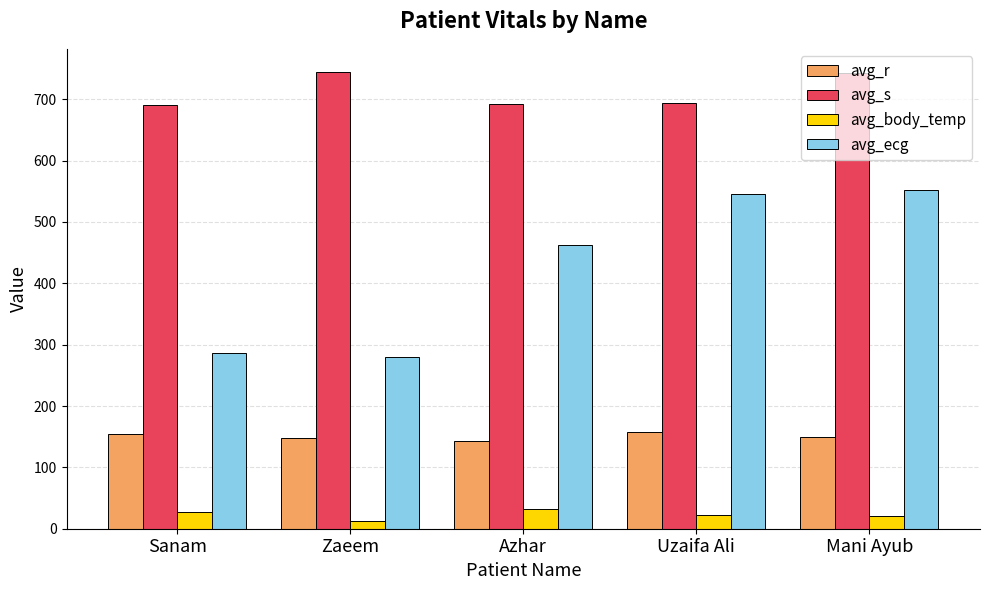

The avg_body_temp series shows 21.0 at Mani Ayub. True or false?

True